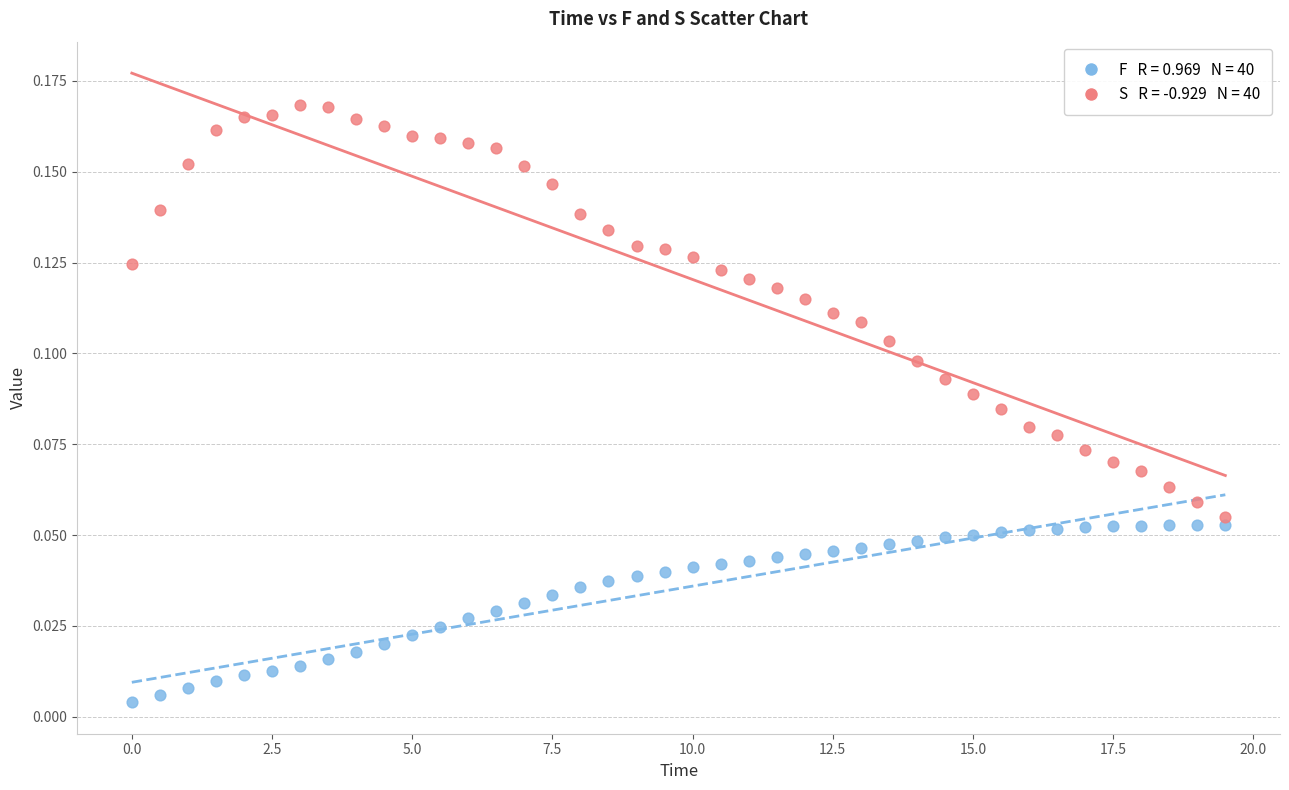

Across all data points, what is the range of X values (max minus min)?

19.5